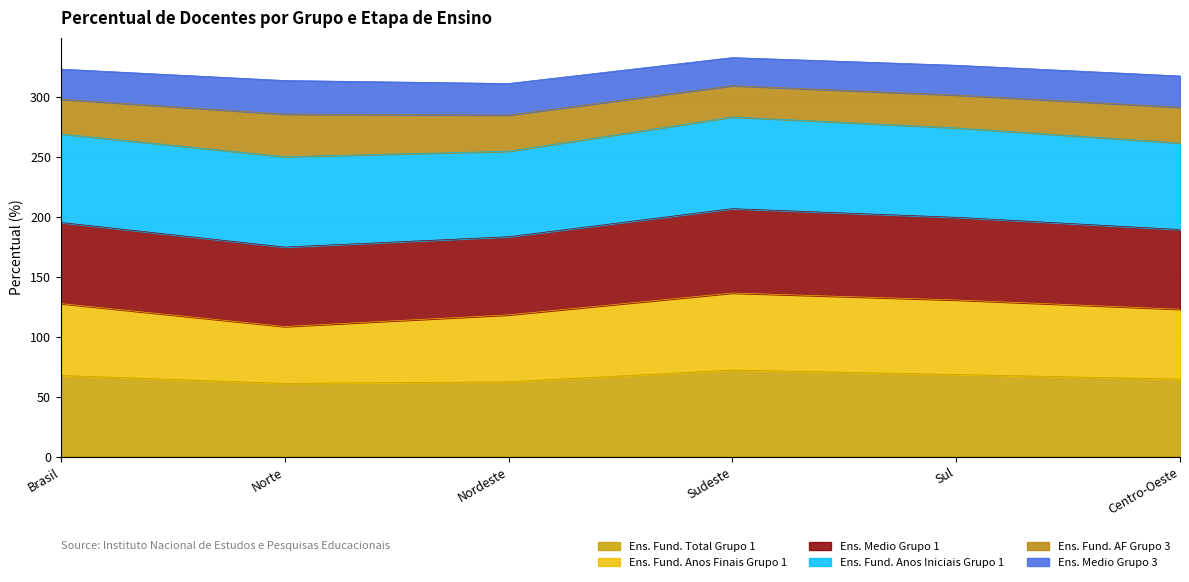

What is the difference between the Ens. Fund. Total Grupo 1 values at Nordeste and Sul?

6.1